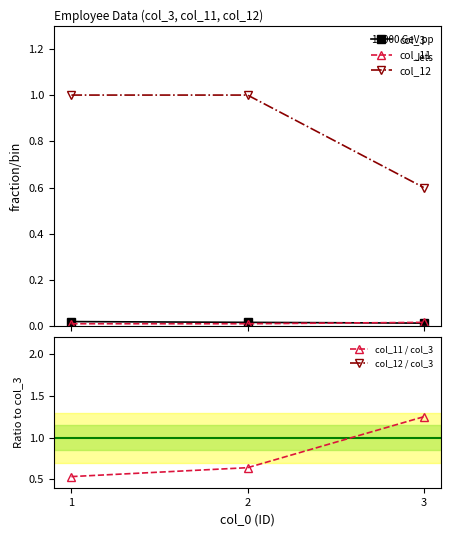

What is the maximum value for col_12?

1.0